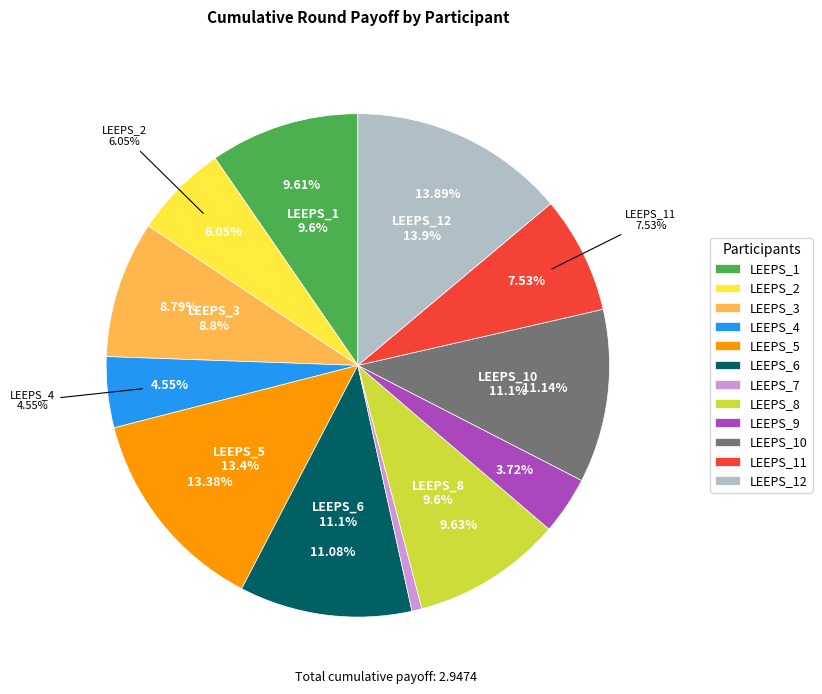

What is the total percentage of LEEPS_2 and LEEPS_12?

19.9%